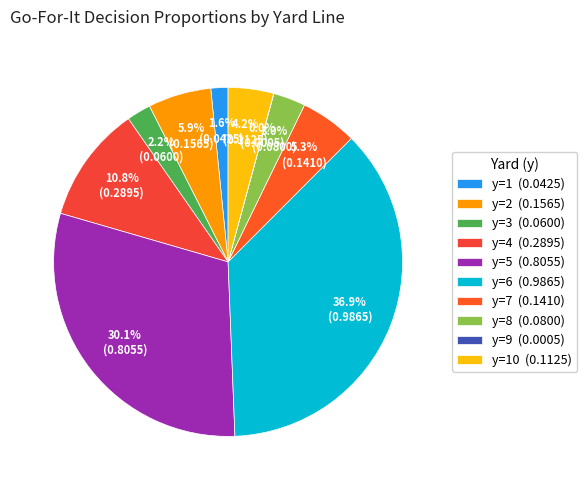

Is there any slice that represents more than half of the pie?

No